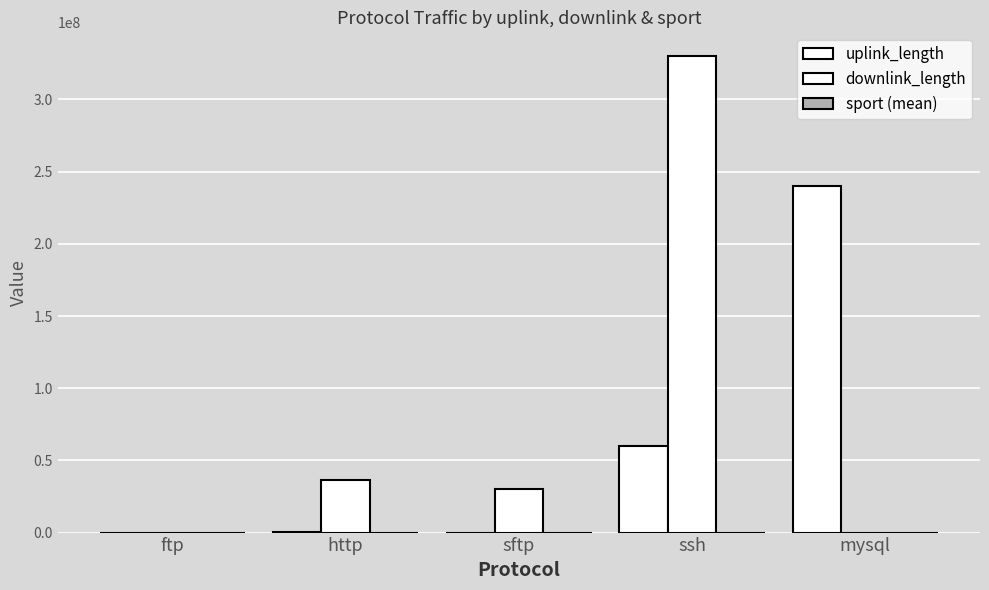

How many categories are shown in the chart?

5